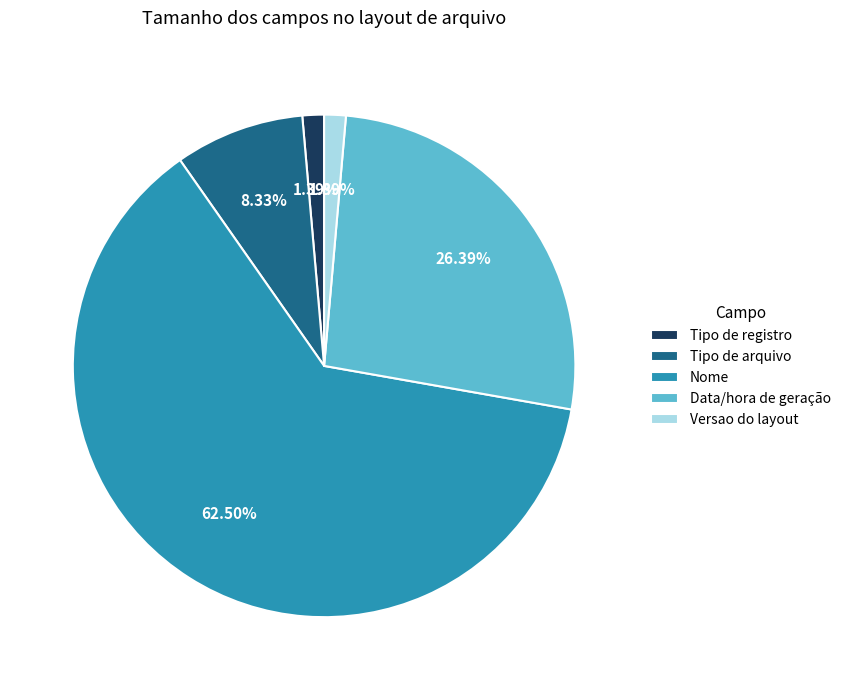

Do Versao do layout and Data/hora de geração together represent more than half of the pie?

No